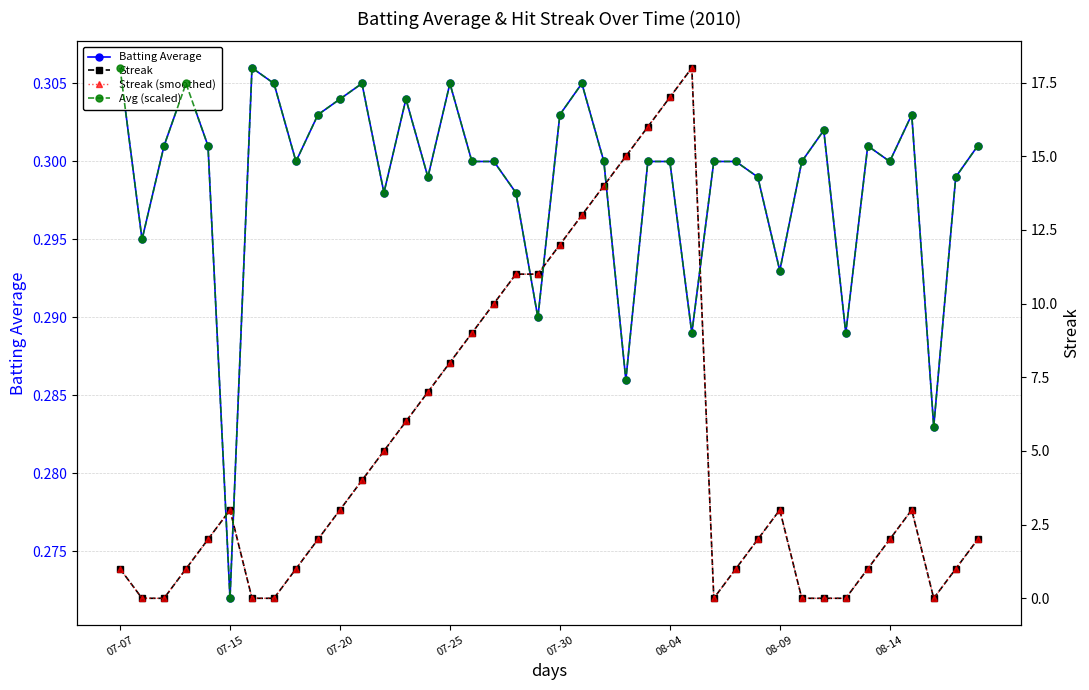

In Avg (scaled), how many points are higher than both neighbors (excluding endpoints)?

9